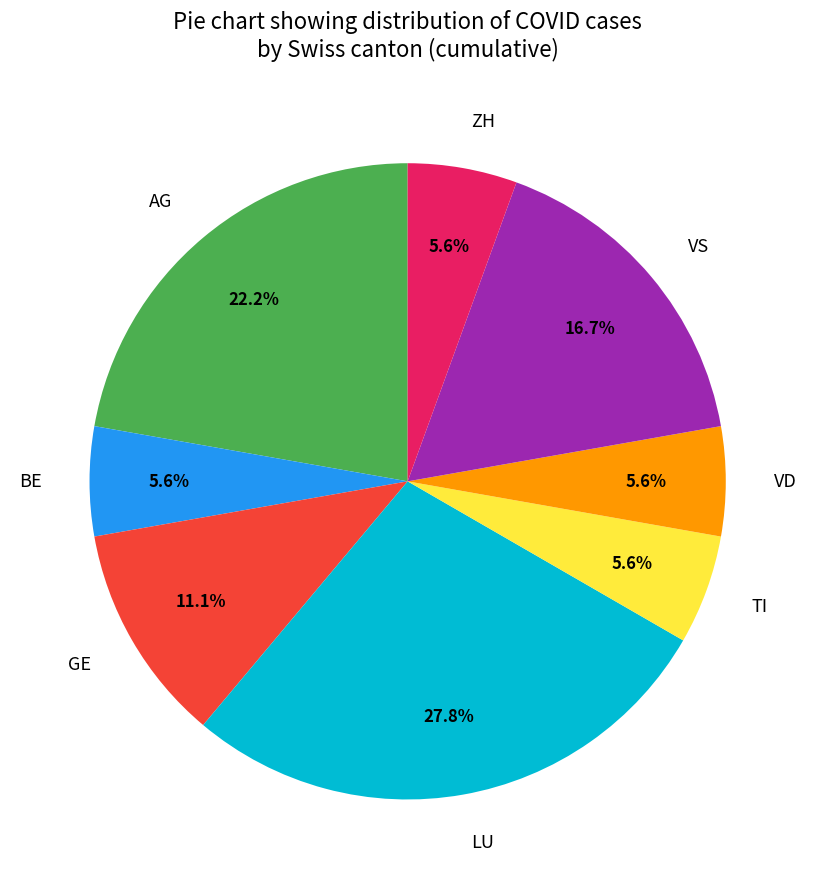

Which has a higher value, TI or LU?

LU